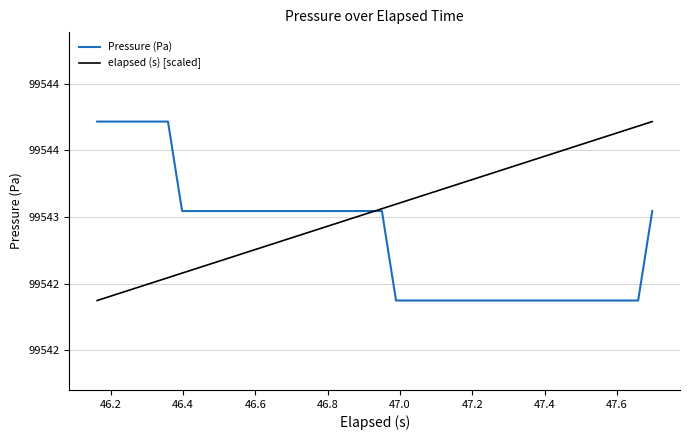

What is the average value of the Pressure (Pa) series?

99542.8